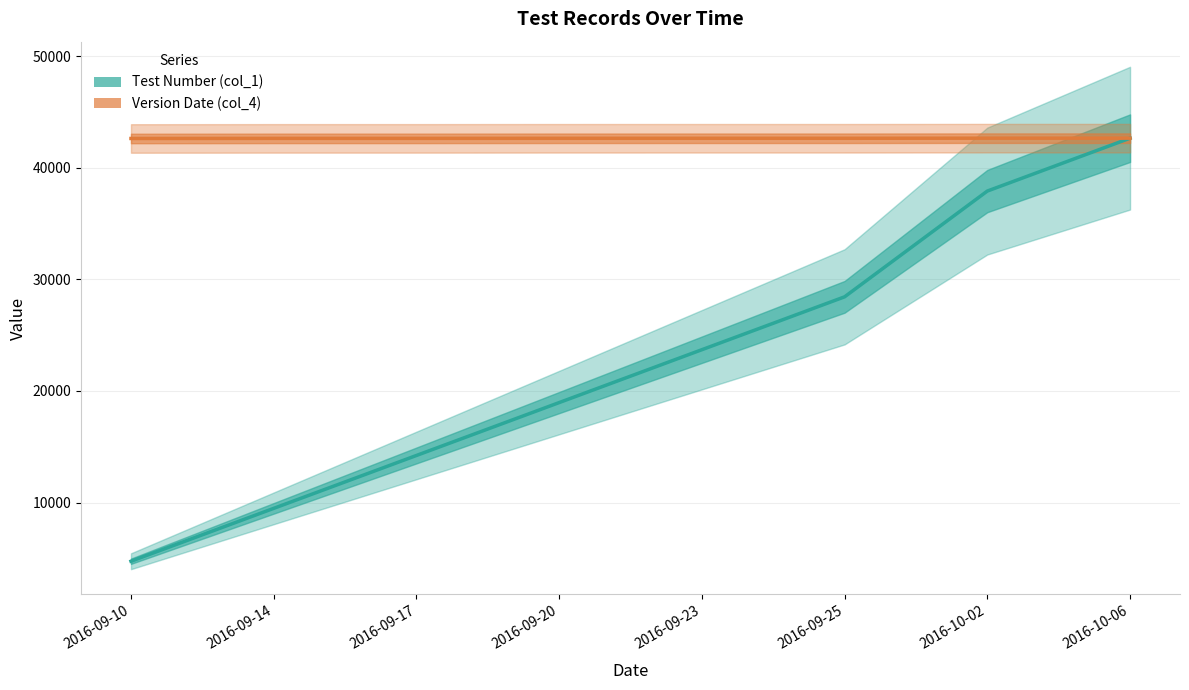

What is the label of the 8th point from the left?

2016-10-06